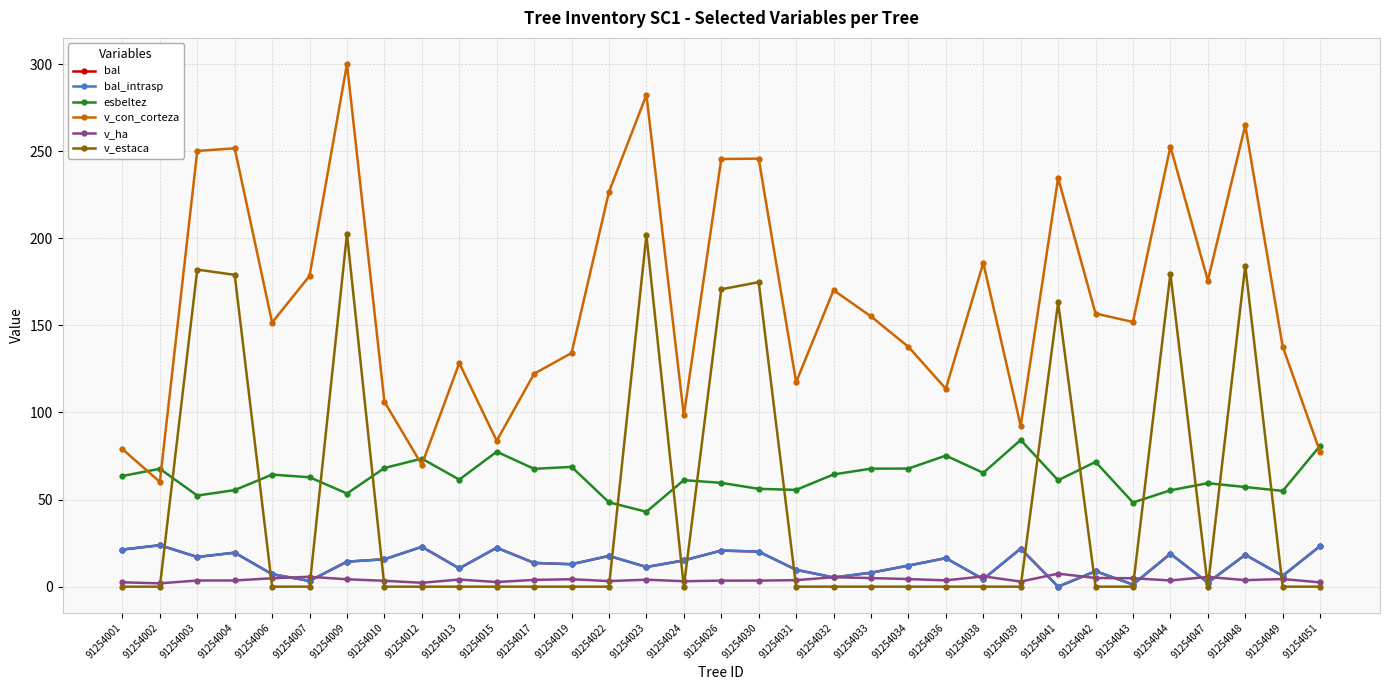

True or false: v_ha has a value of 4.8 at 91254006.

True